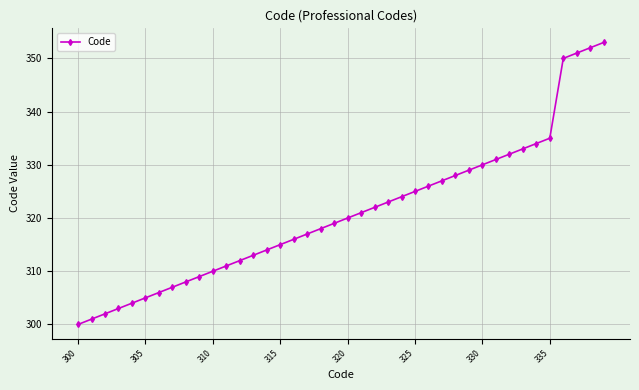

Does the chart have visible grid lines?

Yes